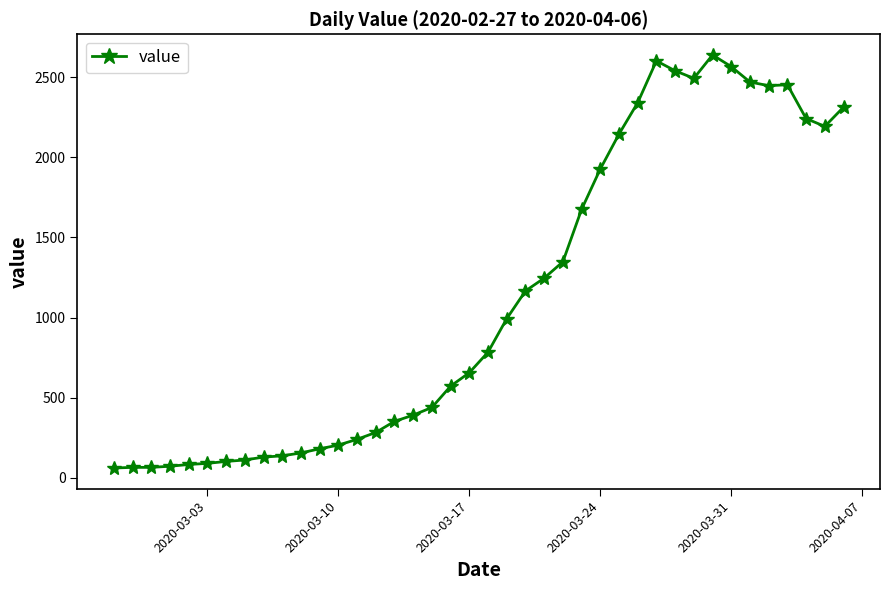

What is the maximum value shown in the chart?

2639